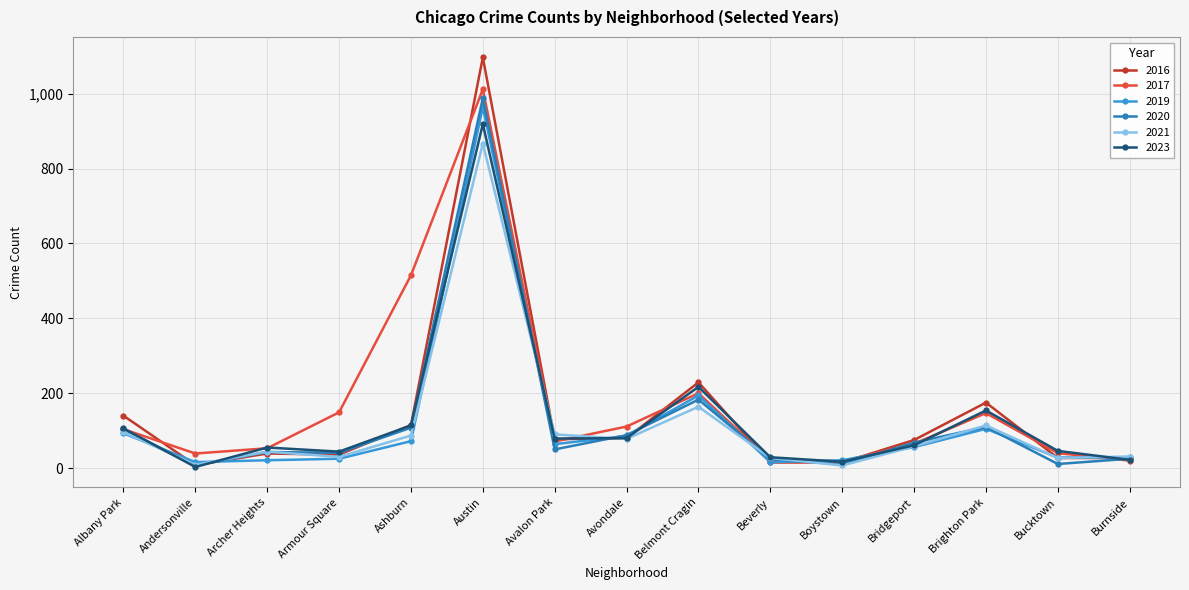

Does the chart display data point markers on the line(s)?

Yes